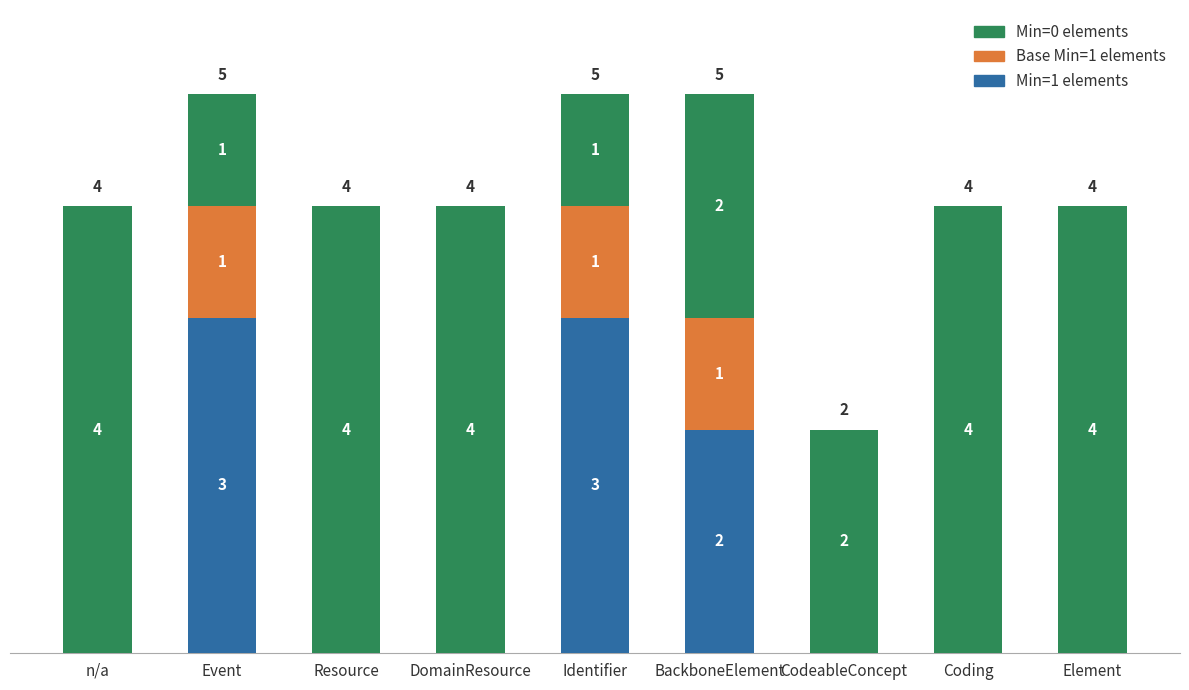

What is the total value across all series at Element?

4